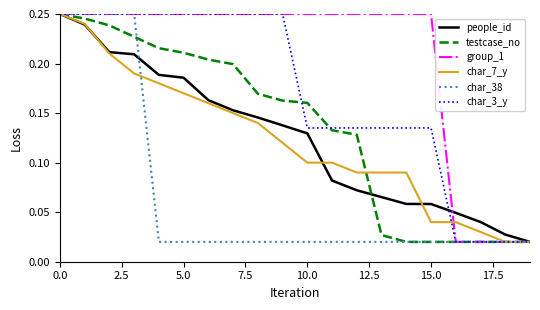

Which series has the largest total across all categories?

group_1